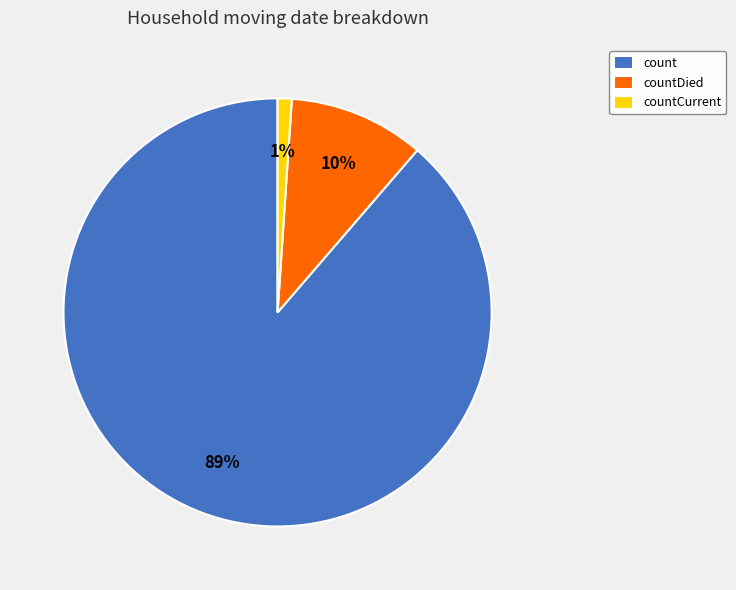

What is the smallest slice in the pie chart?

countCurrent